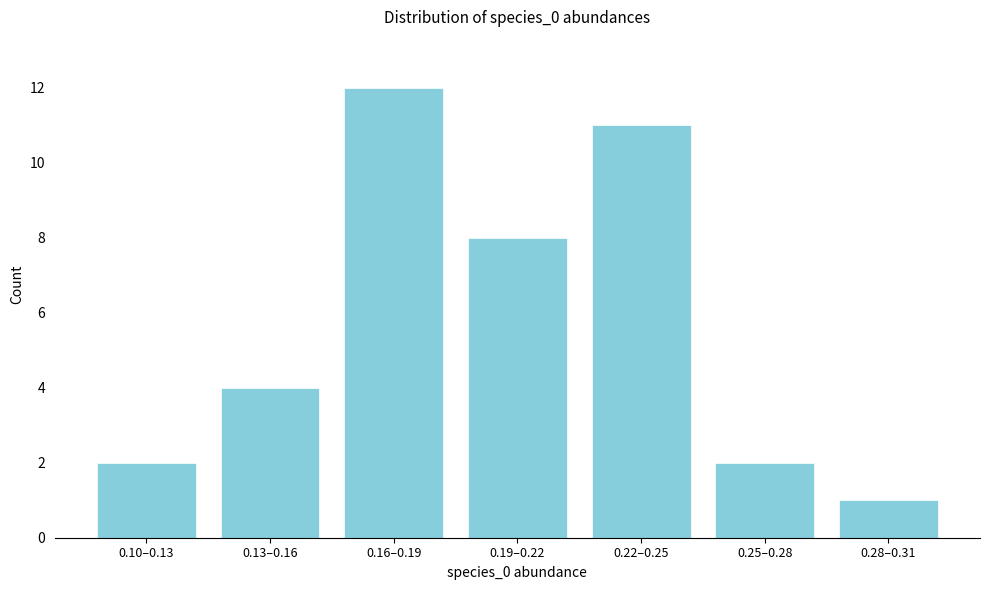

Reading left to right, what are all the values shown in this chart?

2	4	12	8	11	2	1